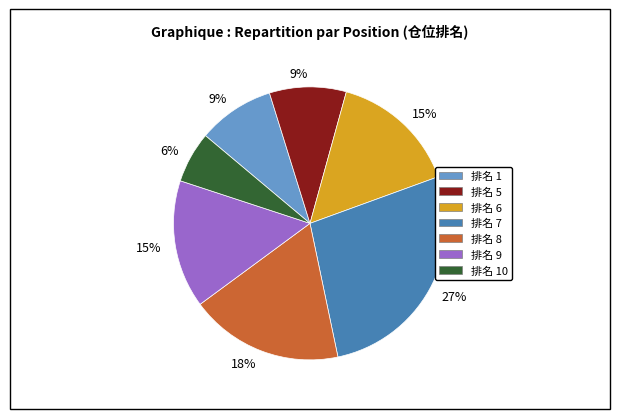

Is there a majority slice in this chart?

No